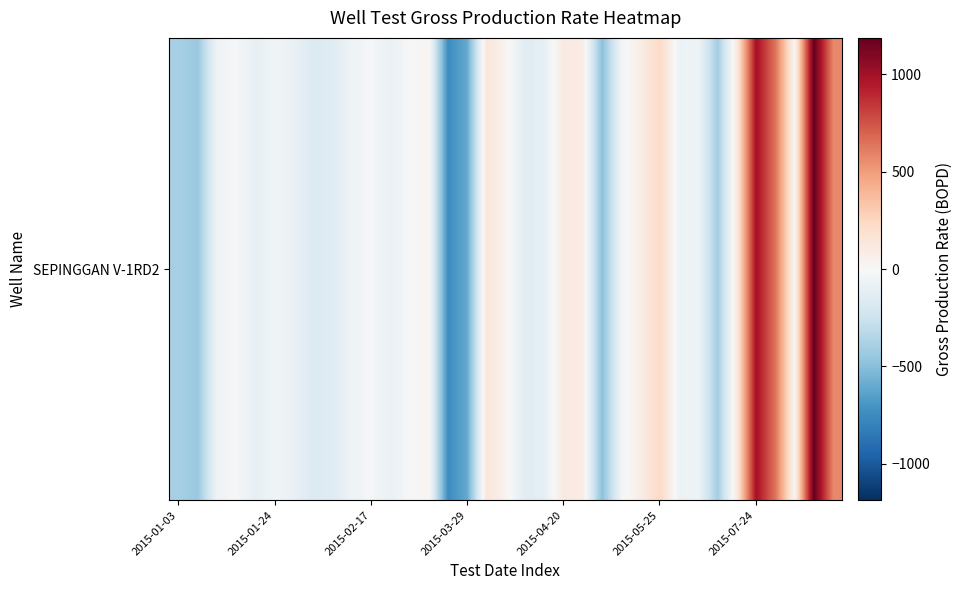

Count the number of values greater than -42.

17